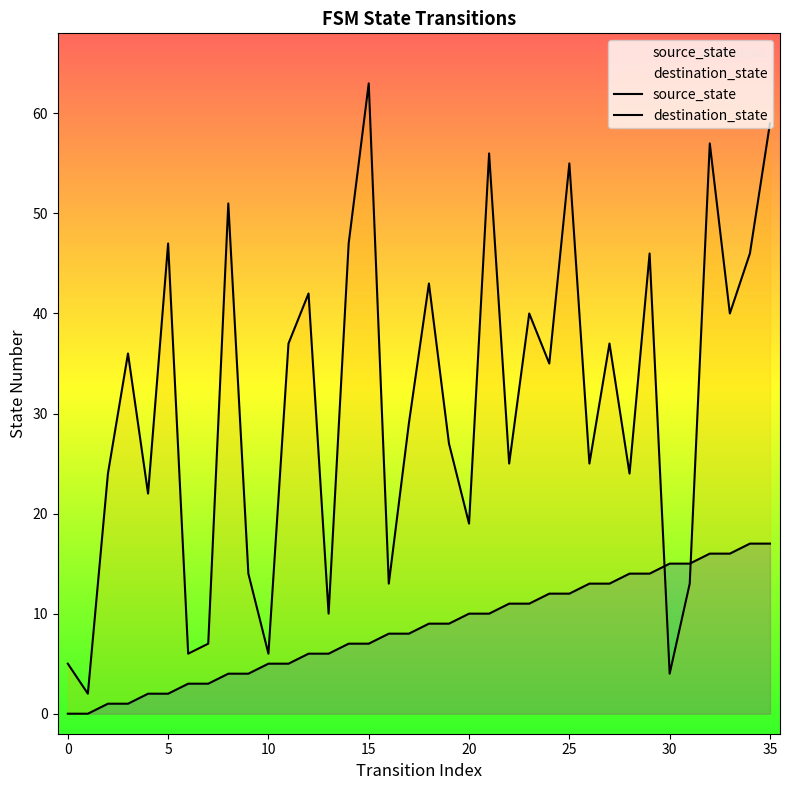

How many values in source_state are above zero?

34